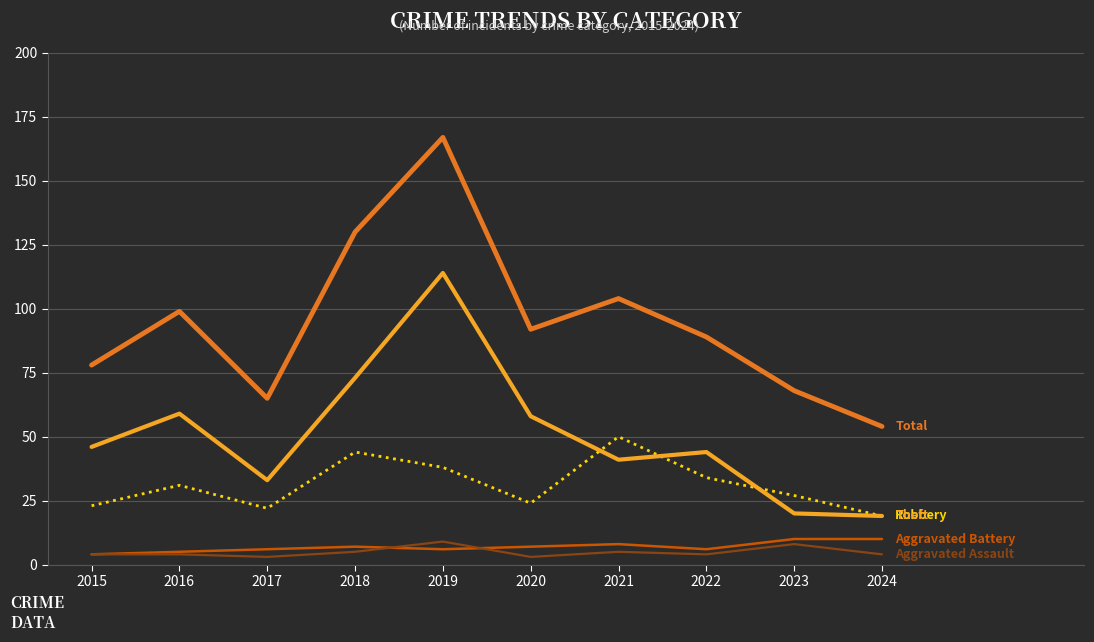

What is the difference between the highest and lowest values at 2024?

50